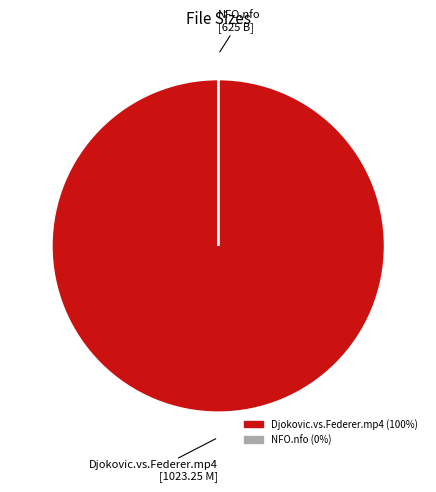

Which category accounts for the majority?

Djokovic.vs.Federer.mp4